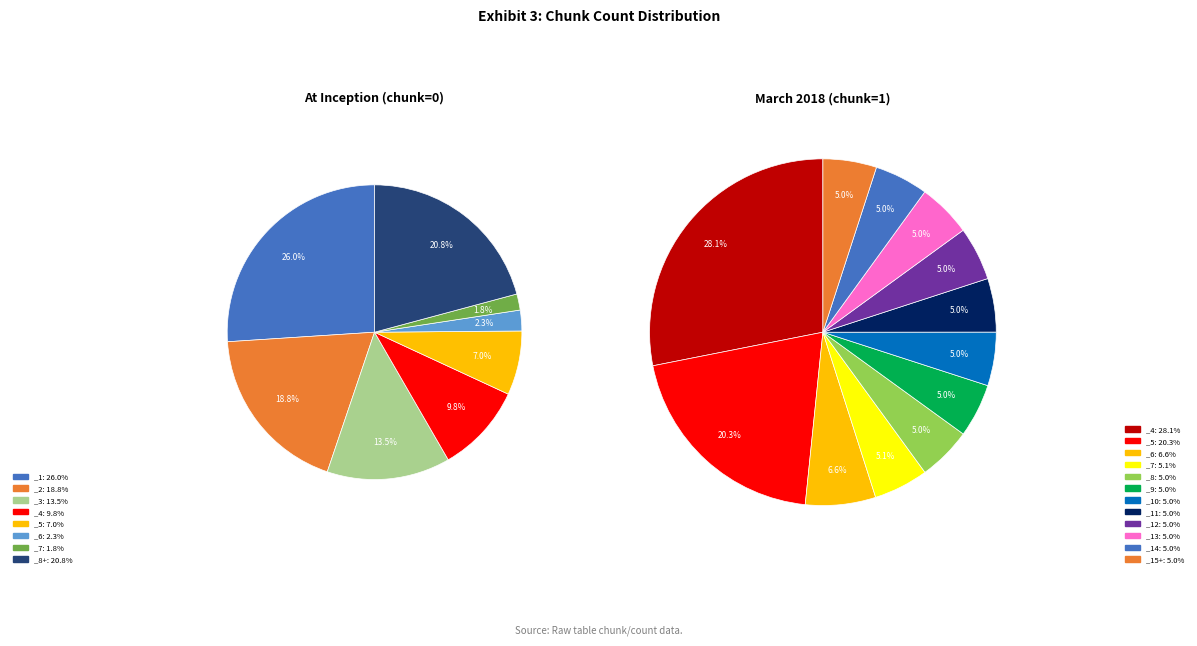

Is it true that _20 is 9% of the pie?

False